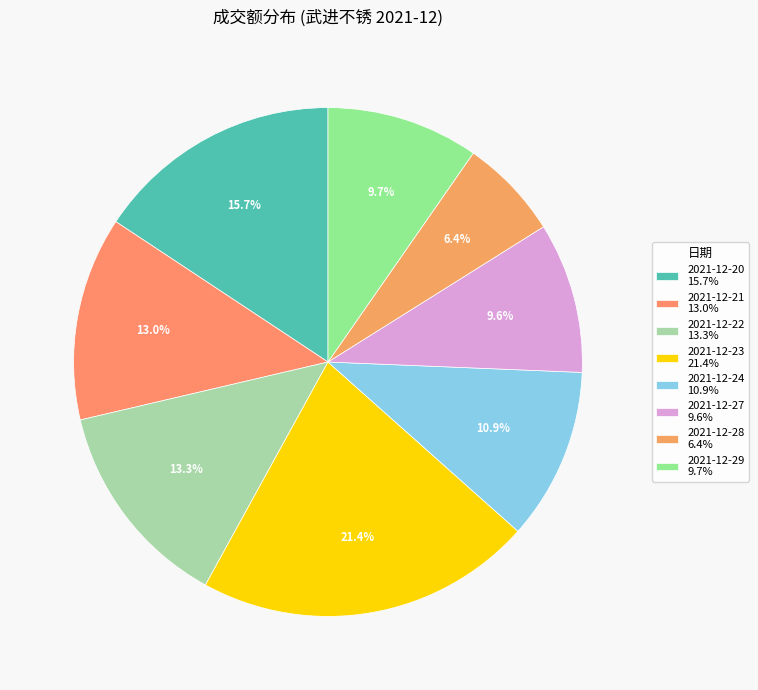

Rank the categories by value from lowest to highest.

2021-12-28, 2021-12-27, 2021-12-29, 2021-12-24, 2021-12-21, 2021-12-22, 2021-12-20, 2021-12-23